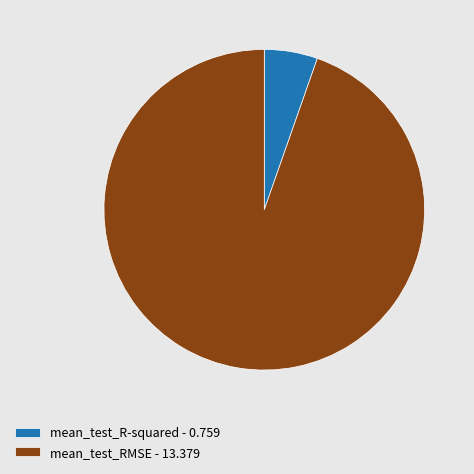

Combined, do mean_test_RMSE - 13.379 and mean_test_R-squared - 0.759 account for over 50%?

Yes